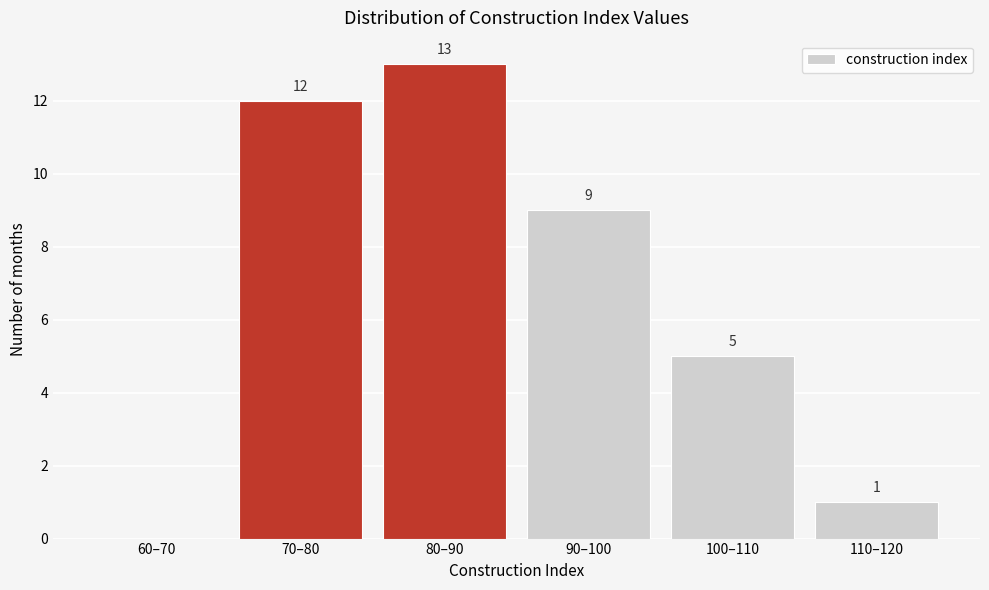

Reading left to right, transcribe all the data shown in this chart.

60–70=0	70–80=12	80–90=13	90–100=9	100–110=5	110–120=1